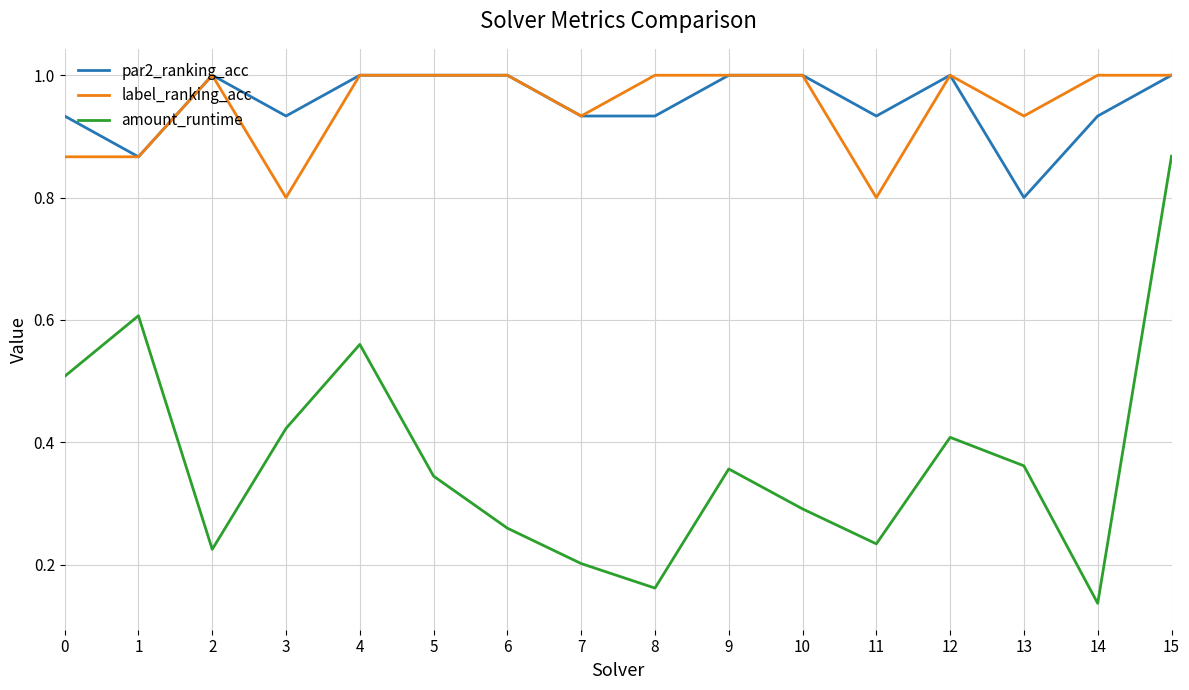

What is the difference between the second highest and minimum values in the amount_runtime series?

0.5